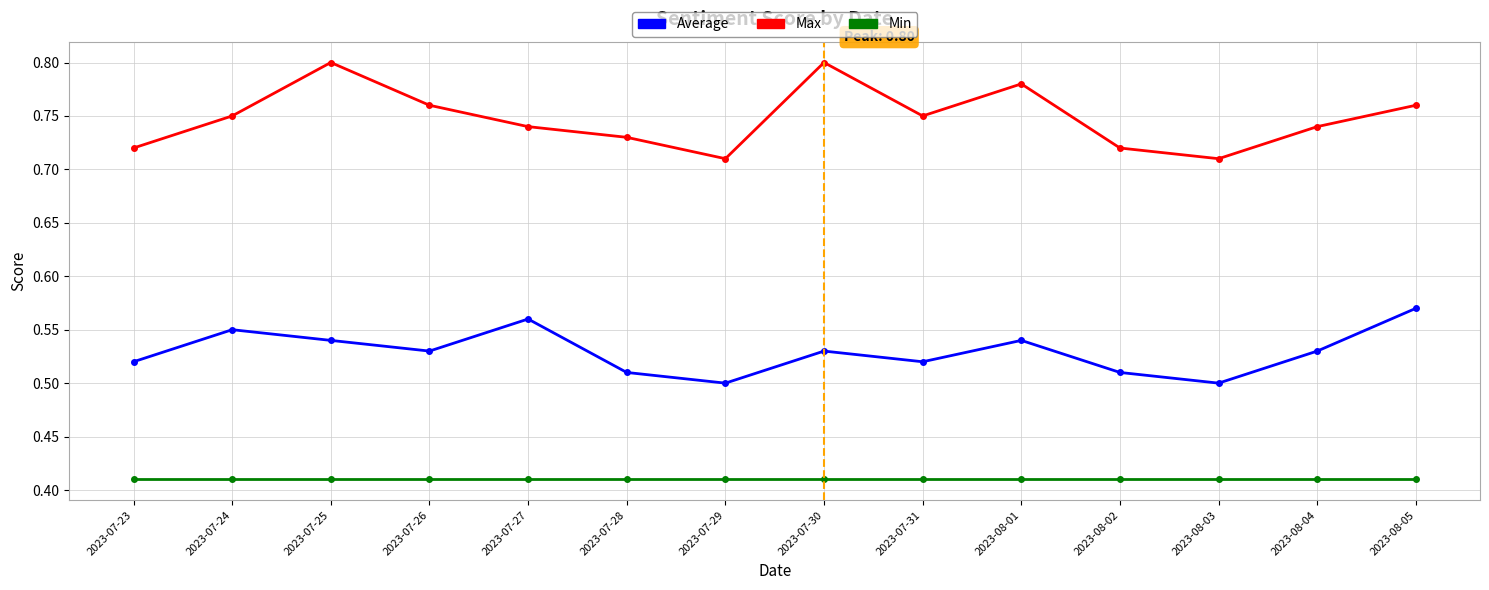

What position from the right is 2023-07-25?

12